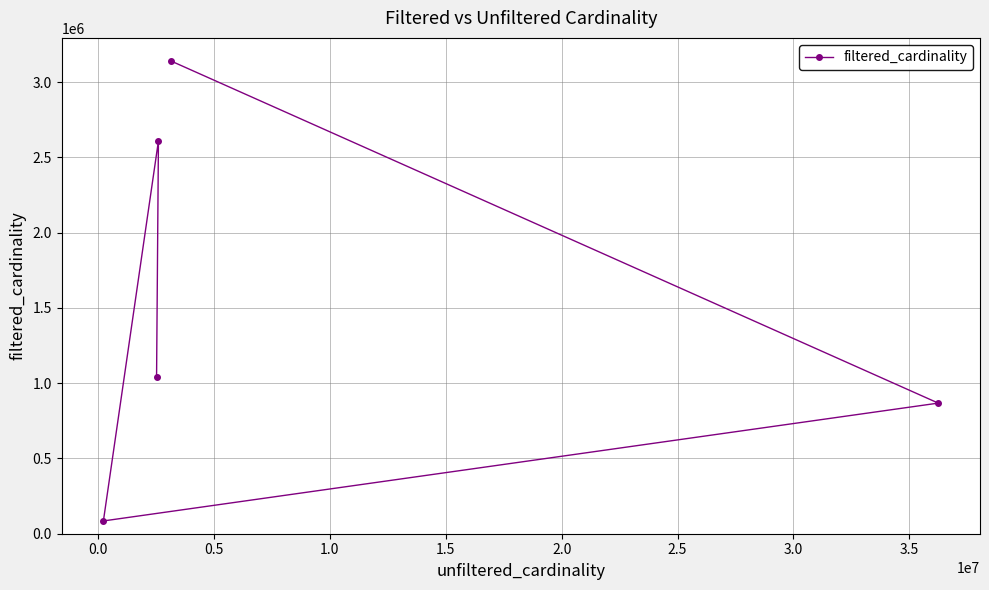

What is the average value?

1548918